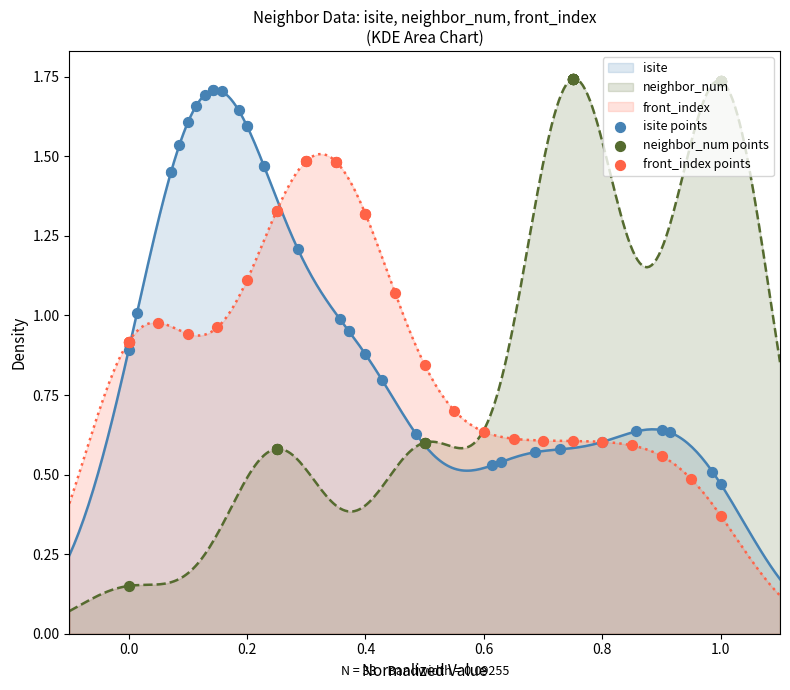

Is the value of neighbor_num points at 15 greater than the value of front_index points at 12?

Yes